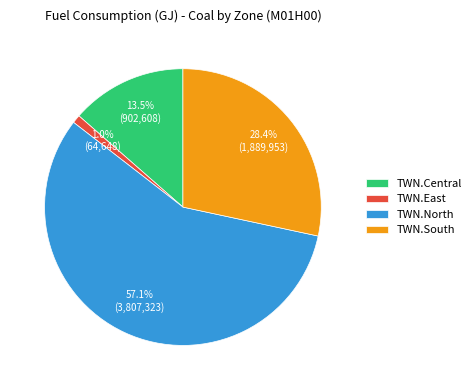

Between TWN.South and TWN.Central, which is larger?

TWN.South